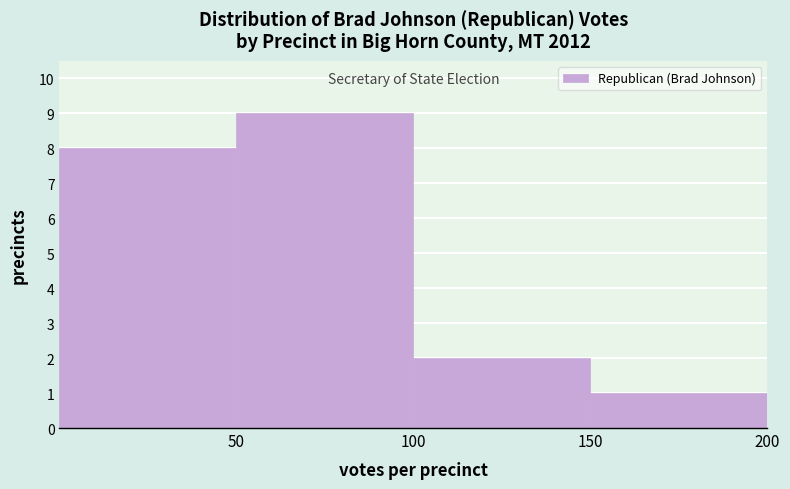

Reading left to right, list every bar in this chart as the range it spans on the x-axis followed by its height. The values are not printed on the chart, so give them approximately, as read against the axis.

0 to 50: 8
50 to 100: 9
100 to 150: 2
150 to 200: 1